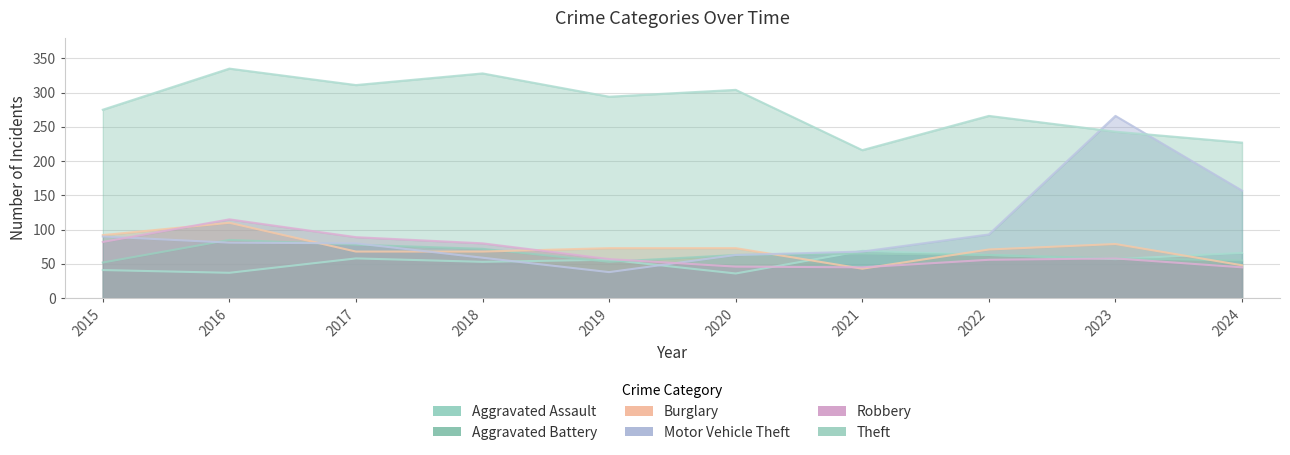

Rank the categories by Robbery value from highest to lowest.

2016, 2017, 2015, 2018, 2023, 2019, 2022, 2020, 2021, 2024